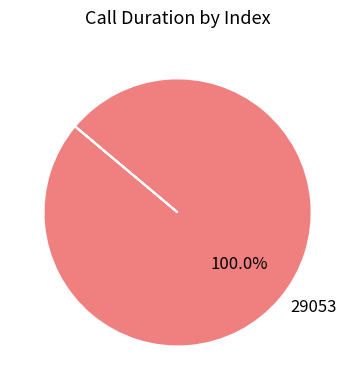

To the nearest percent, what percentage of the pie is 29053?

100%